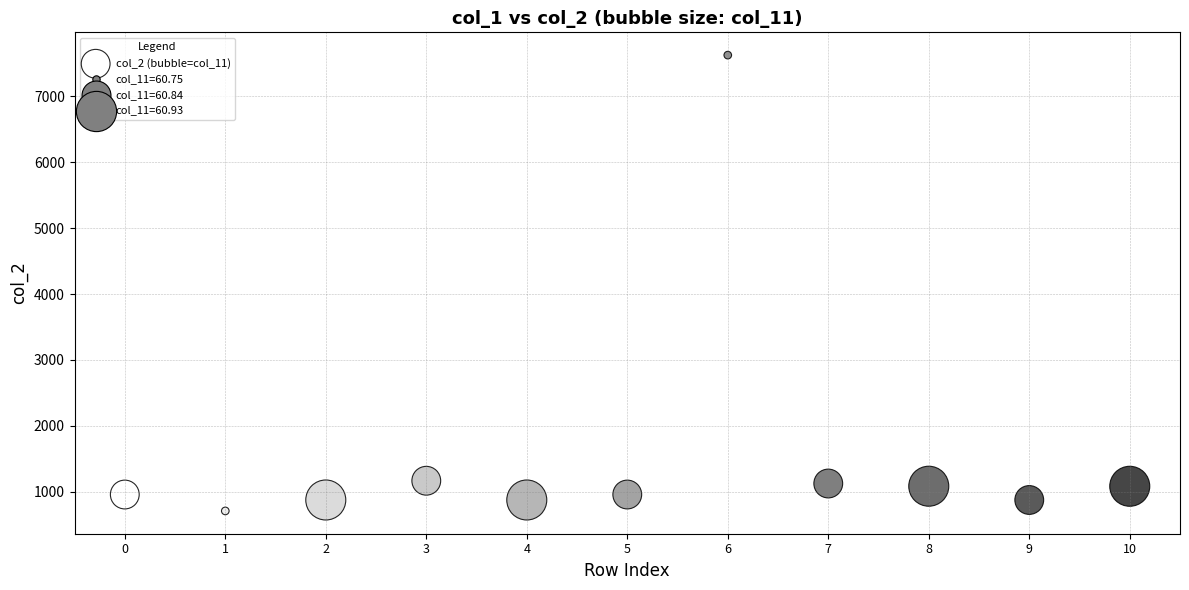

What is the average Y value?

1576